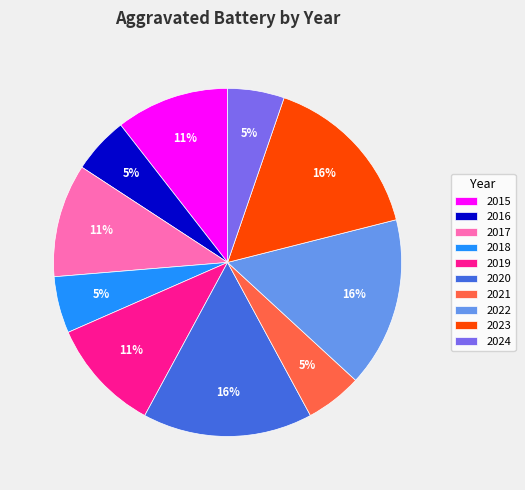

Do 2023 and 2015 together represent more than half of the pie?

No